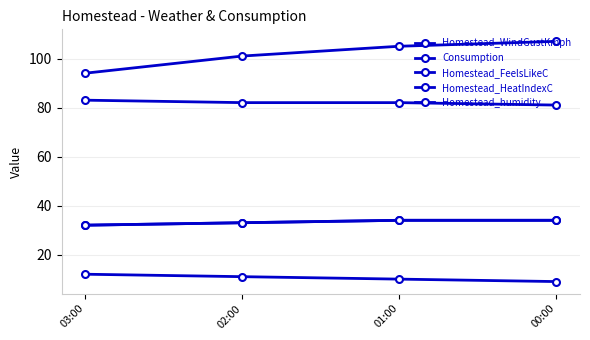

Is this an area chart (filled region under the line)?

No